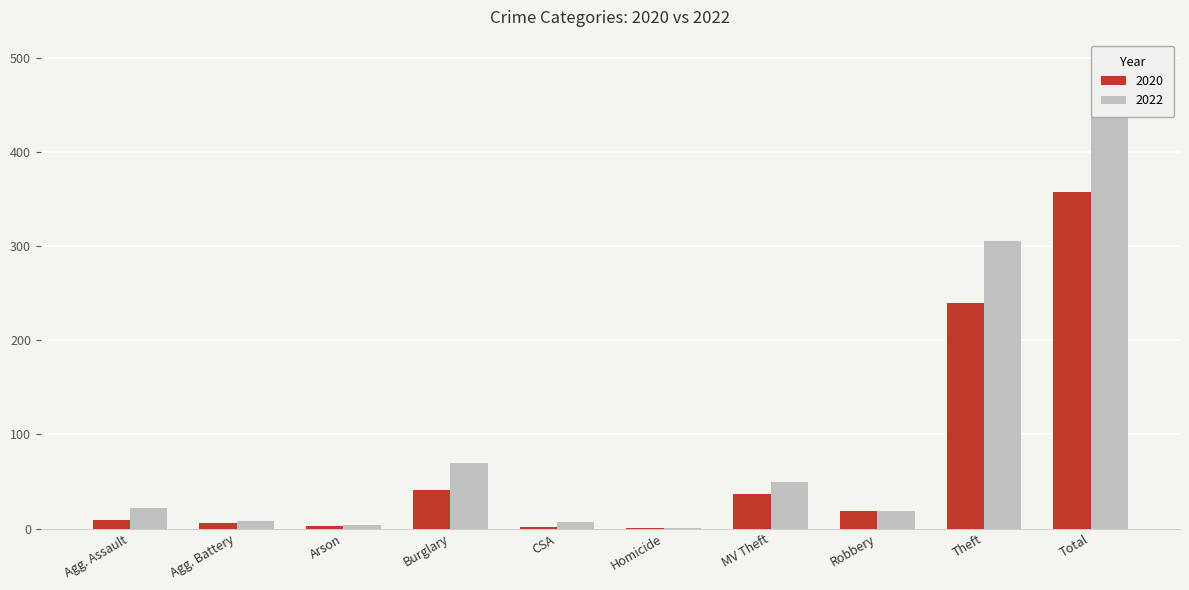

At Arson, list the series in order from largest to smallest.

2022, 2020